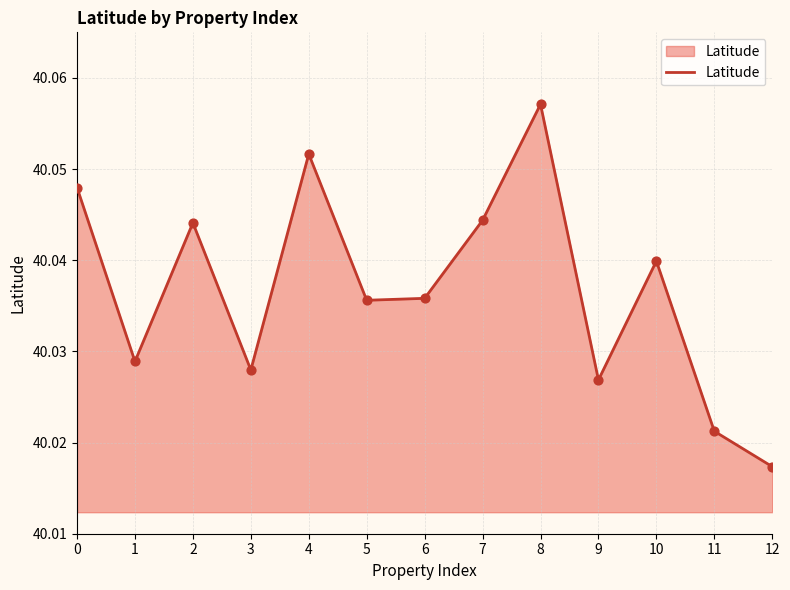

What is the ratio of the value at 6 to the value at 8?

1.0